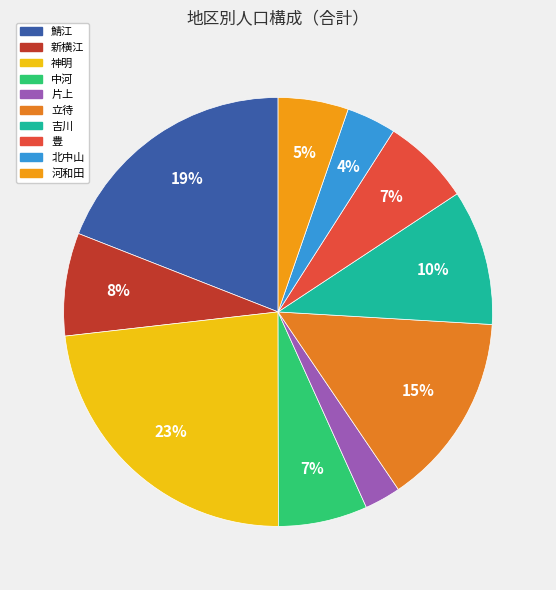

To the nearest percent, what is the difference between the 吉川 and 神明 slice percentages?

13%